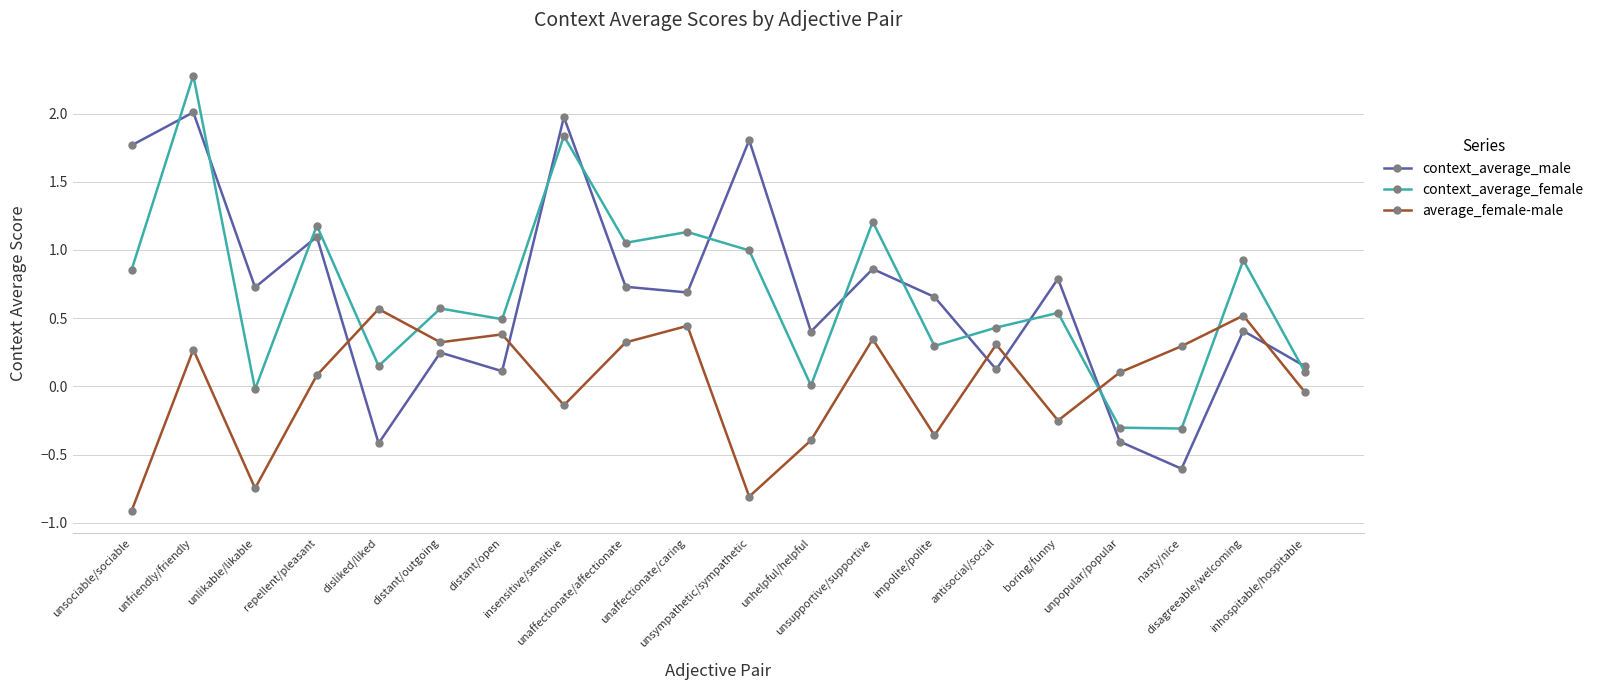

Rank the series at unpopular/popular from lowest to highest value.

context_average_male, context_average_female, average_female-male